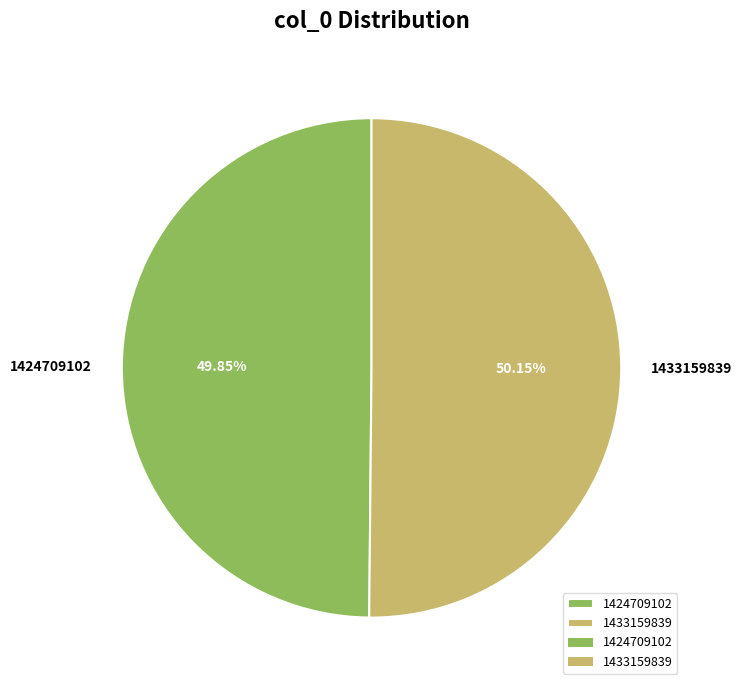

What is the ratio of the value at 1424709102 to the value at 1433159839?

1.0